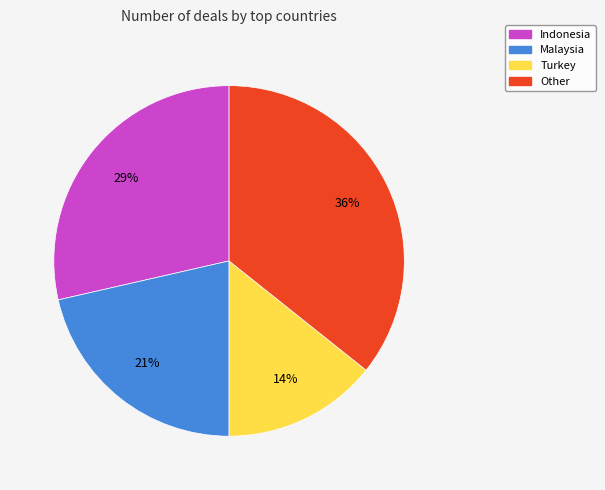

Do Turkey and Indonesia together represent more than half of the pie?

No